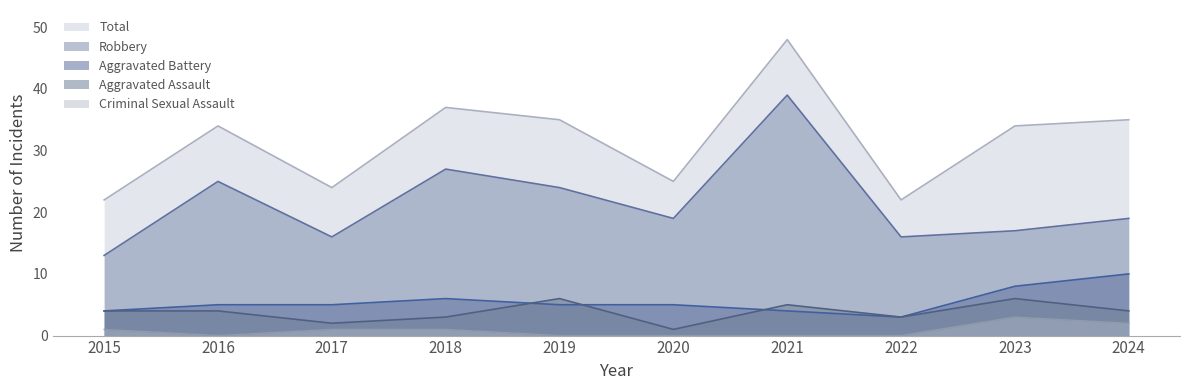

Rank the series by their maximum value, from lowest to highest.

Criminal Sexual Assault, Aggravated Assault, Aggravated Battery, Robbery, Total